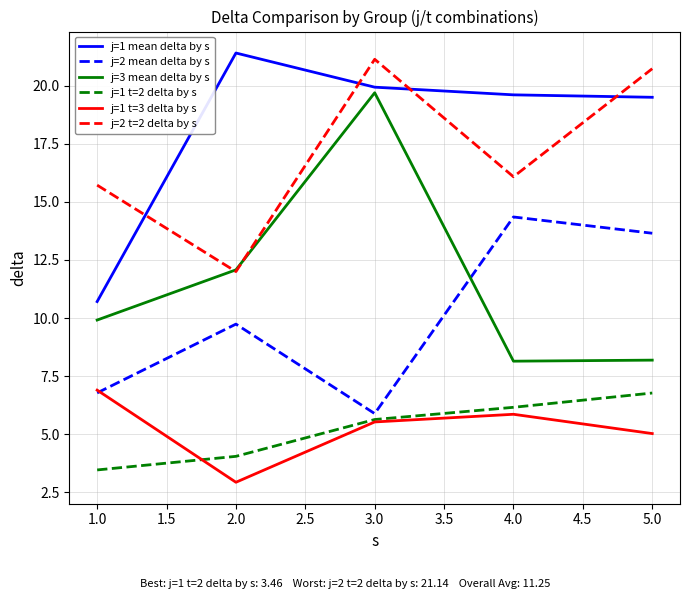

What value does the j=1 t=3 delta by s series have at 1.0?

6.9